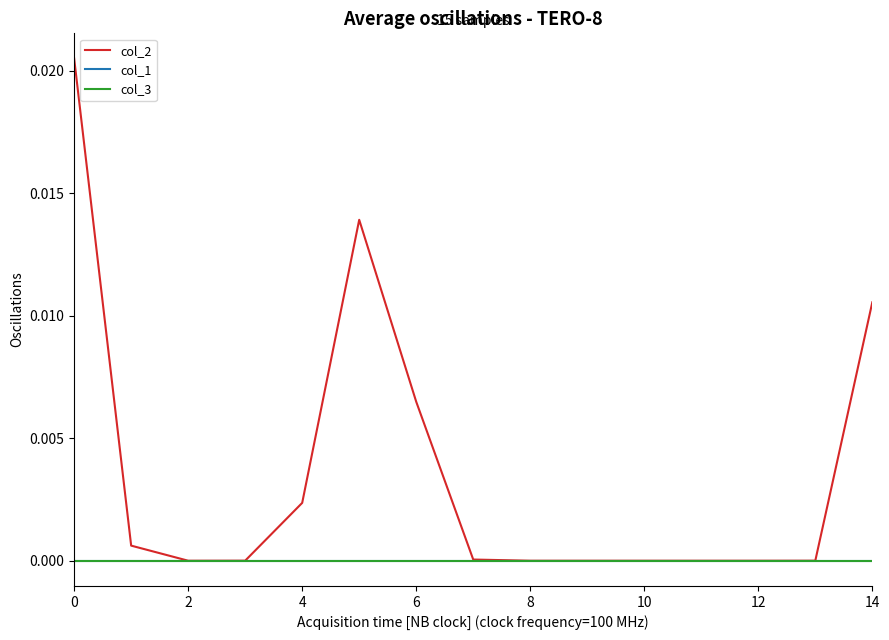

Is this an area chart (filled region under the line)?

No